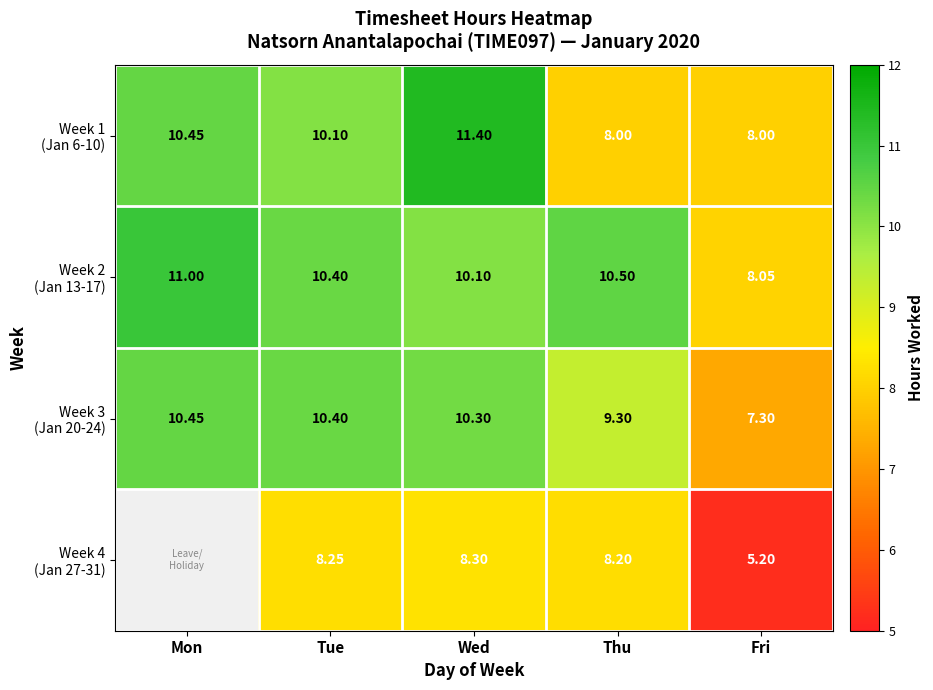

At how many categories does at least one series exceed 6?

5